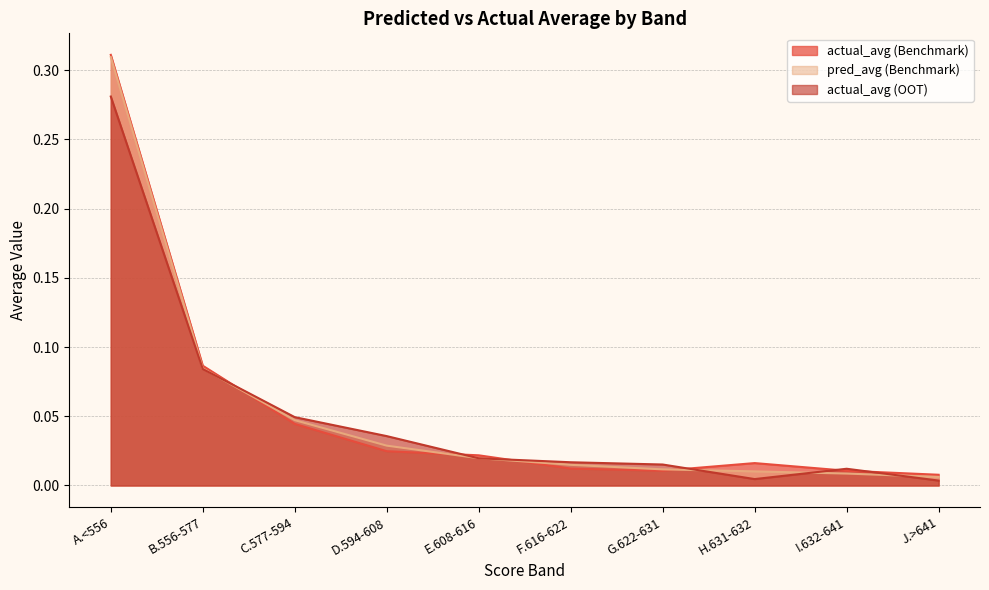

Which series has the largest total across all categories?

actual_avg (Benchmark)